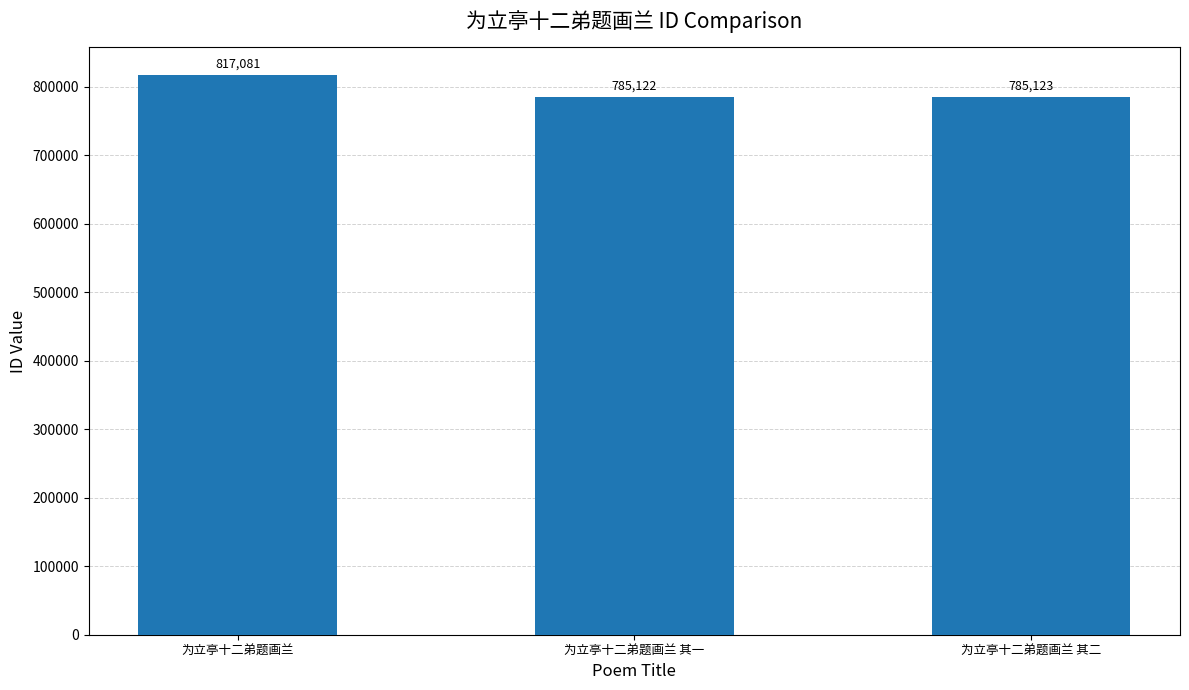

What is the ratio of the value at 为立亭十二弟题画兰 其一 to the value at 为立亭十二弟题画兰 其二?

1.0